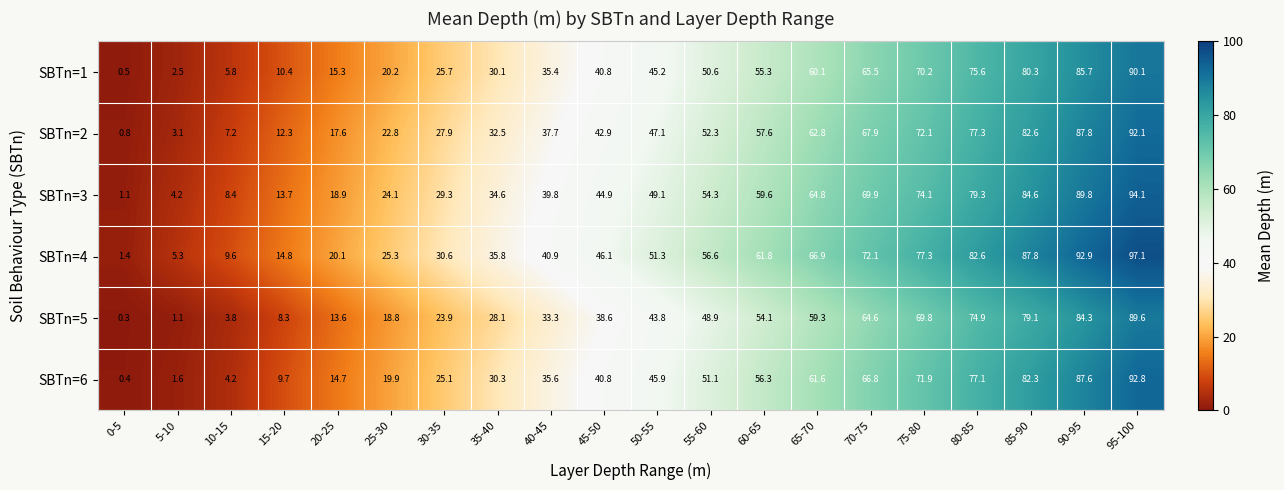

At 50-55, list the series in order from largest to smallest.

SBTn=4, SBTn=3, SBTn=2, SBTn=6, SBTn=1, SBTn=5